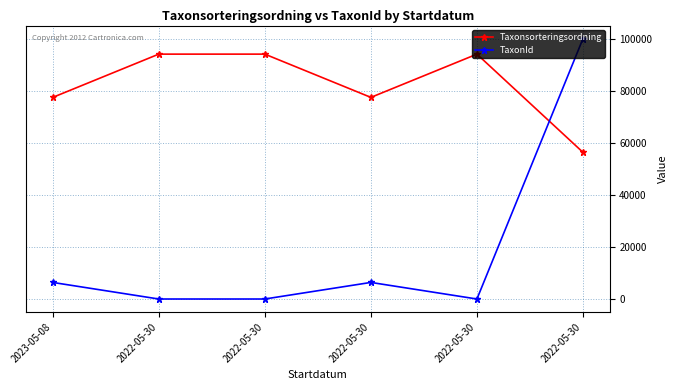

List the series in order of their overall mean, lowest first.

TaxonId, Taxonsorteringsordning